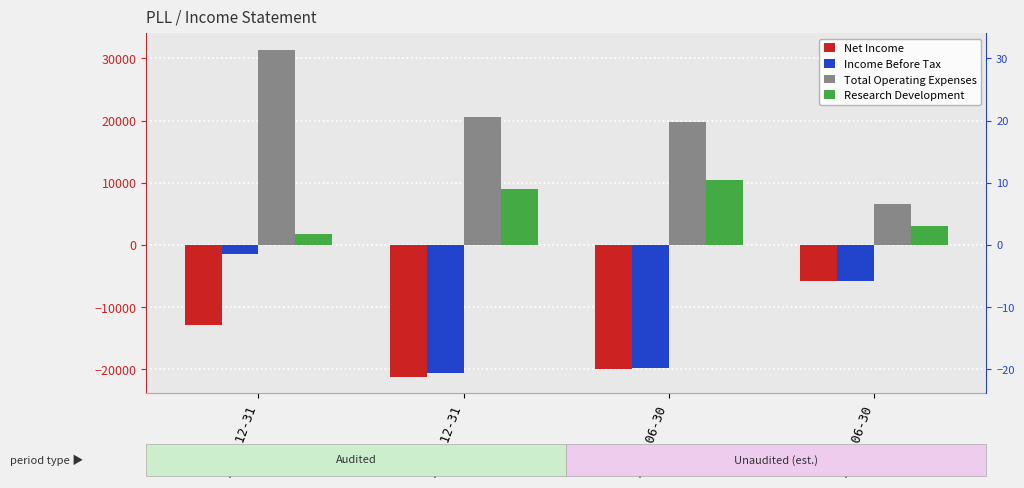

What is the difference between the second highest and second lowest values in the Total Operating Expenses series?

900